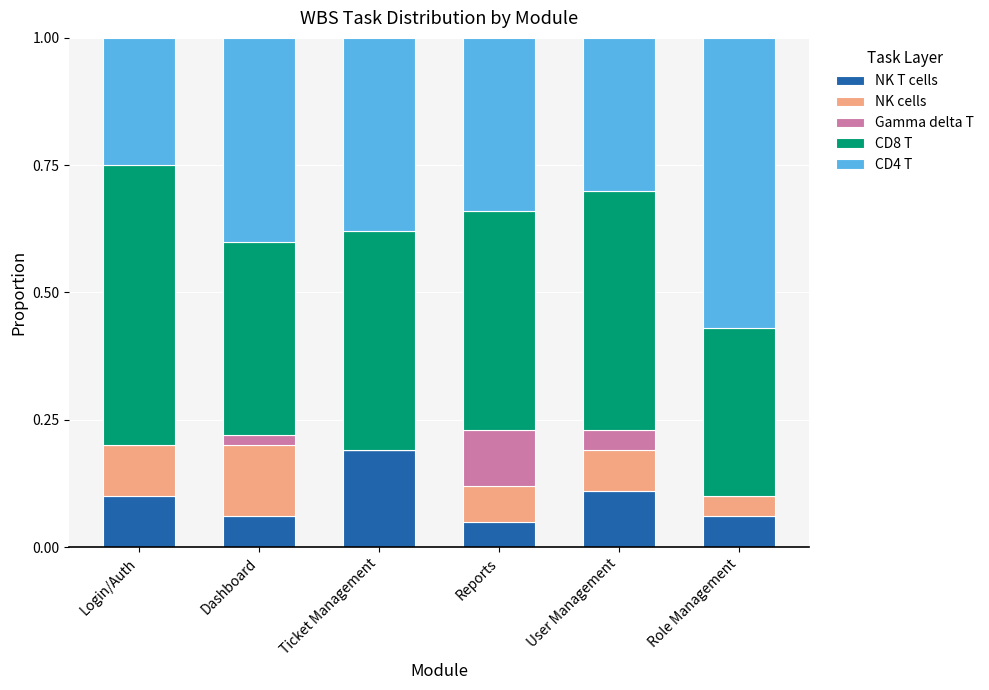

How many series are shown in this chart?

5